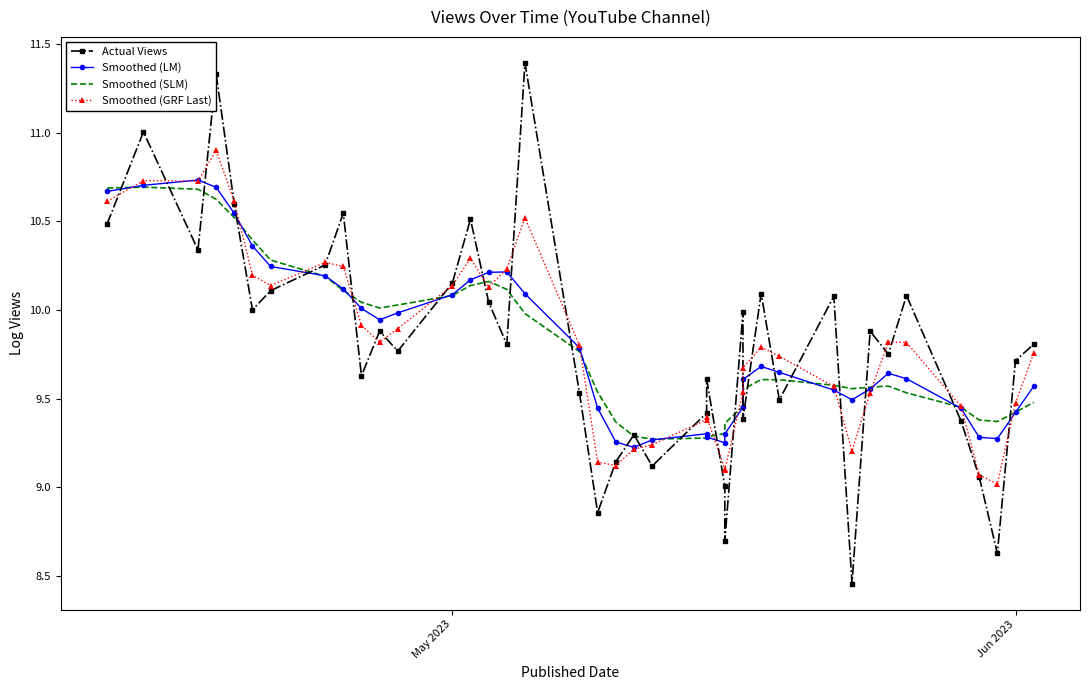

What position from the left is May 2023?

13